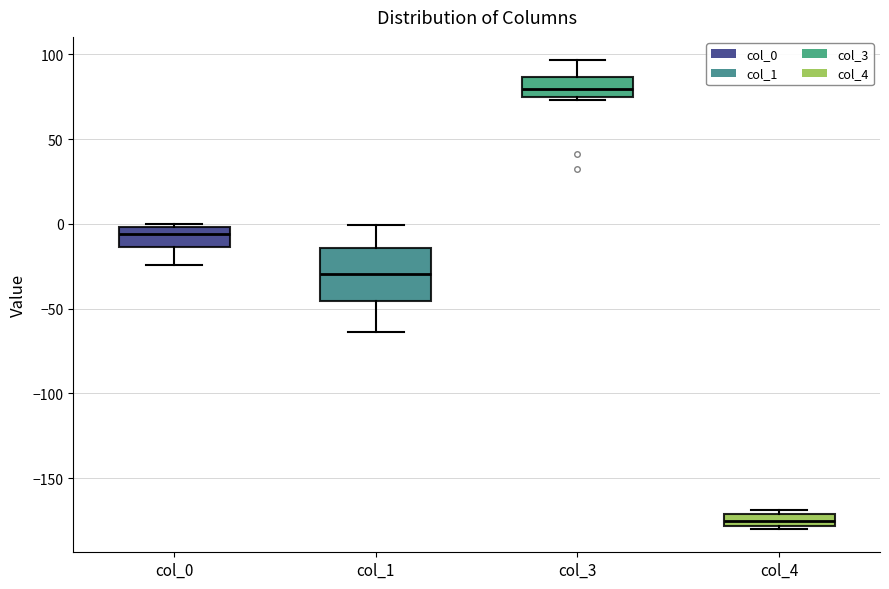

Where is the lower edge of the box for col_4 on the y-axis? The values are not printed on the chart, so give them approximately, as read against the axis.

-180